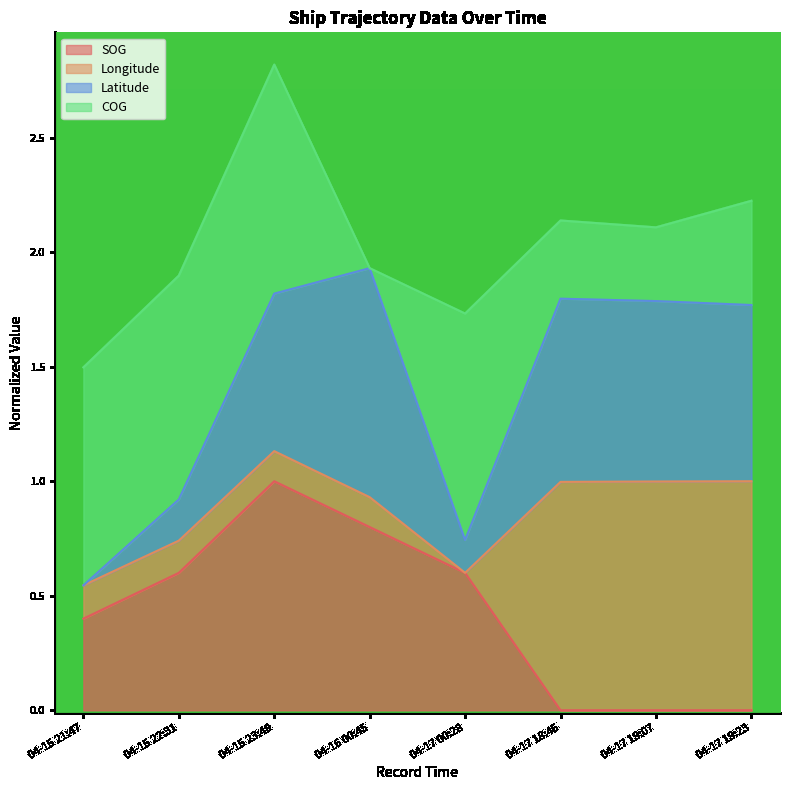

In SOG, how many points are higher than both neighbors (excluding endpoints)?

1